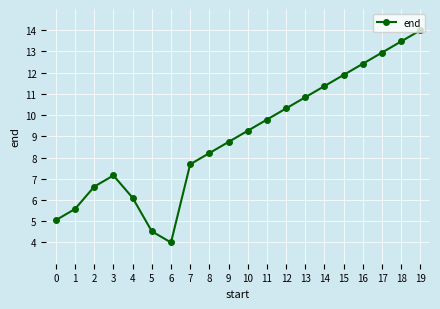

What value does the data have at 11?

9.8